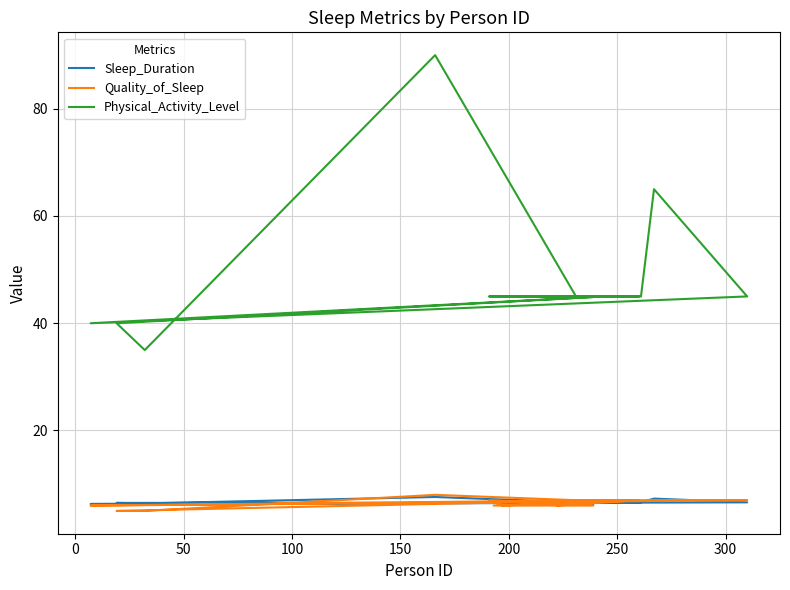

Is it true that Physical_Activity_Level equals 63.0 at 19?

False